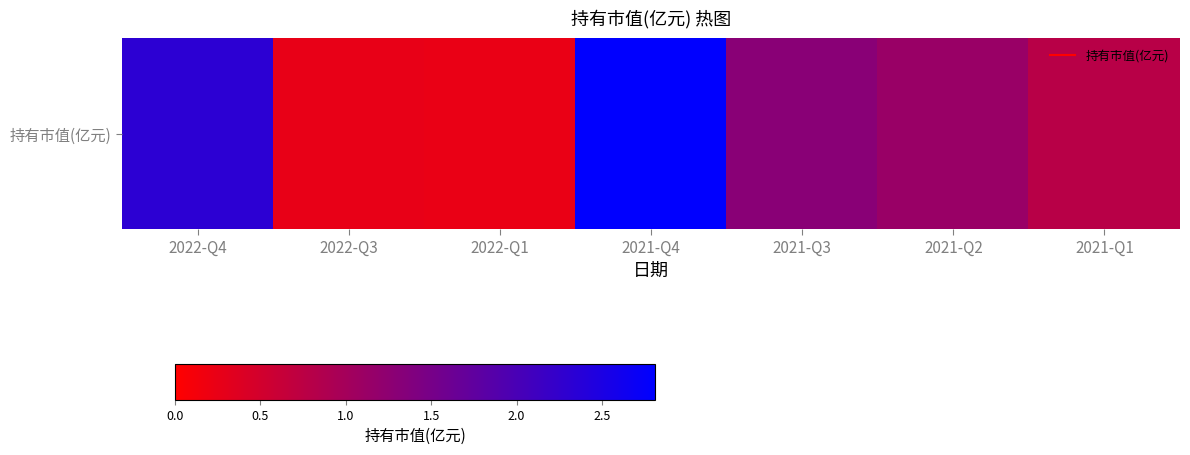

What is the ratio of the value at 2021-Q2 to the value at 2021-Q3?

0.9